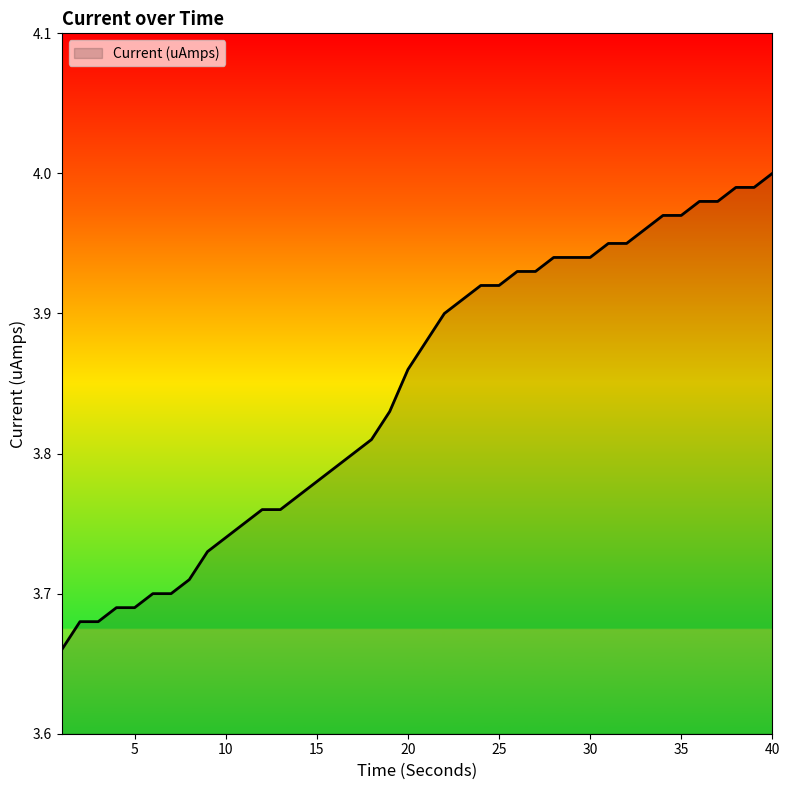

What is the difference between the maximum and minimum values?

0.3